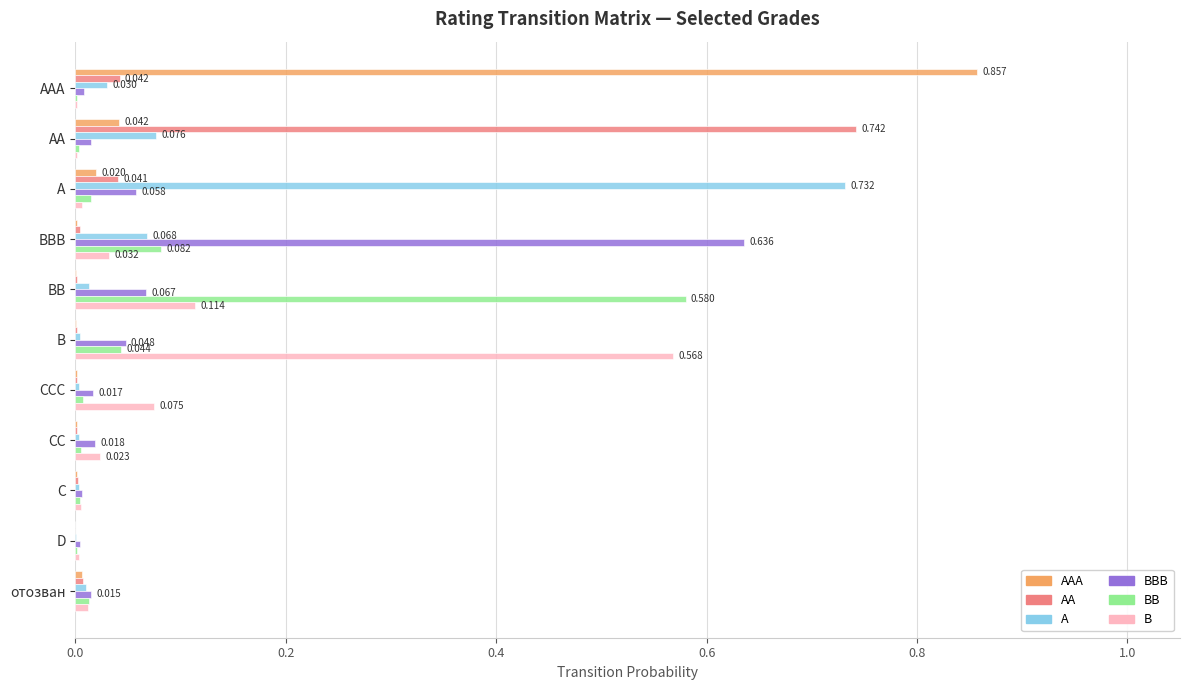

Which category has the highest value in the B series?

B